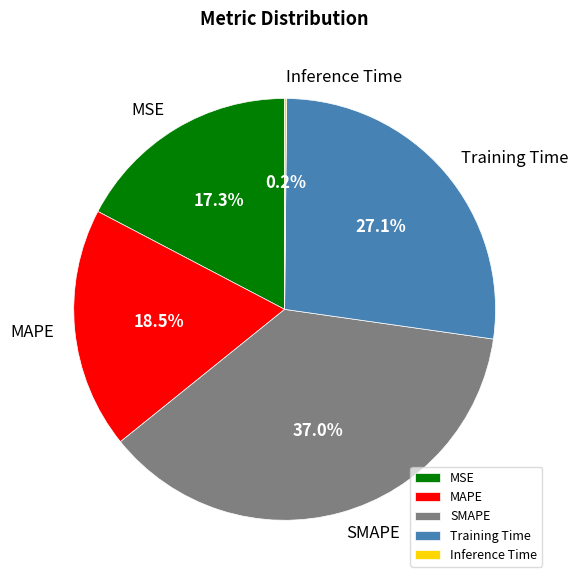

True or false: SMAPE accounts for 37% of the total.

True